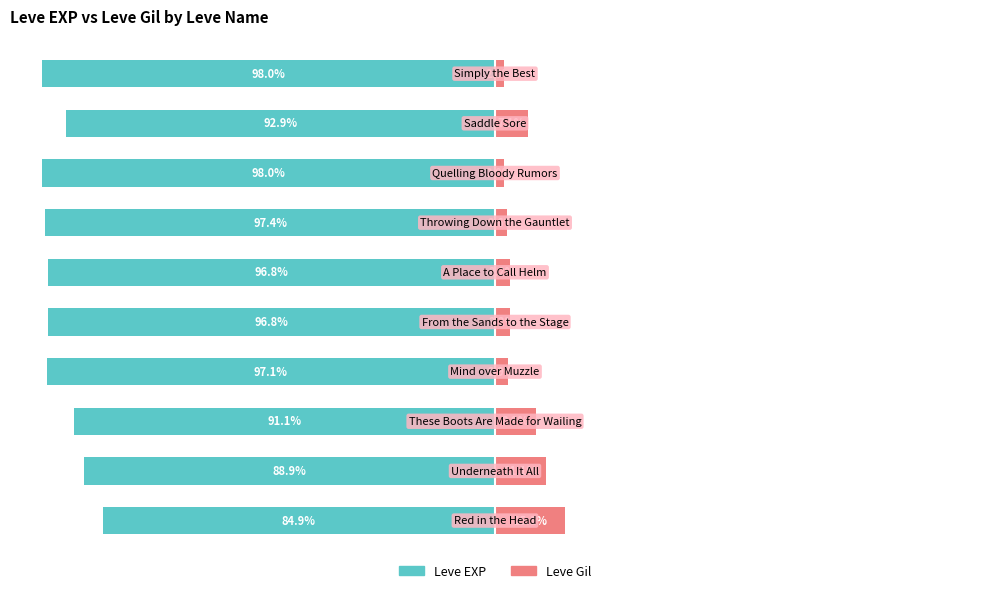

Reading left to right, list all the values displayed in this chart.

Leve EXP: -84.9	-88.9	-91.1	-97.1	-96.8	-96.8	-97.4	-98.0	-92.9	-98.0
Leve Gil: 15.1	11.1	8.9	2.9	3.2	3.2	2.6	2.0	7.1	2.0